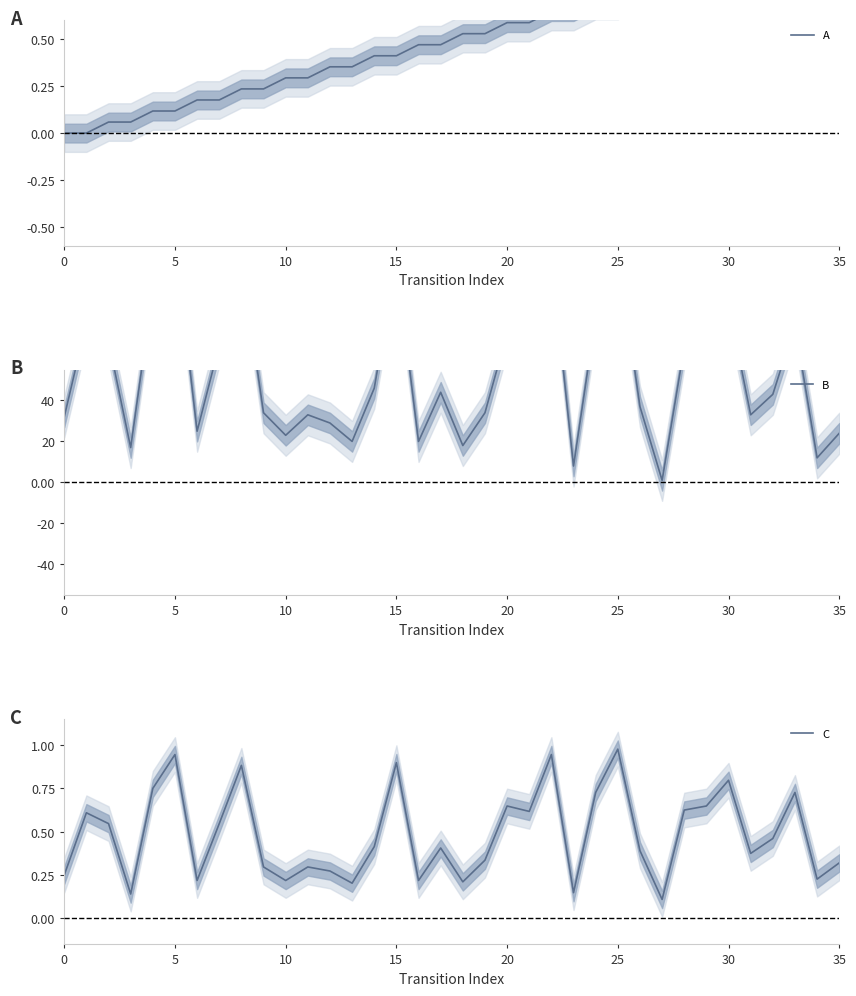

Rank the series at 22 from lowest to highest value.

A, C, B